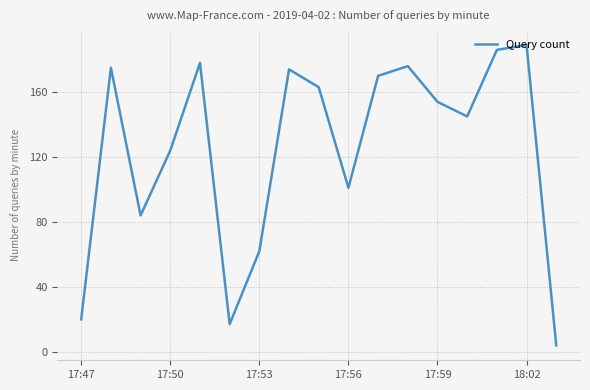

How many values are below 154?

8